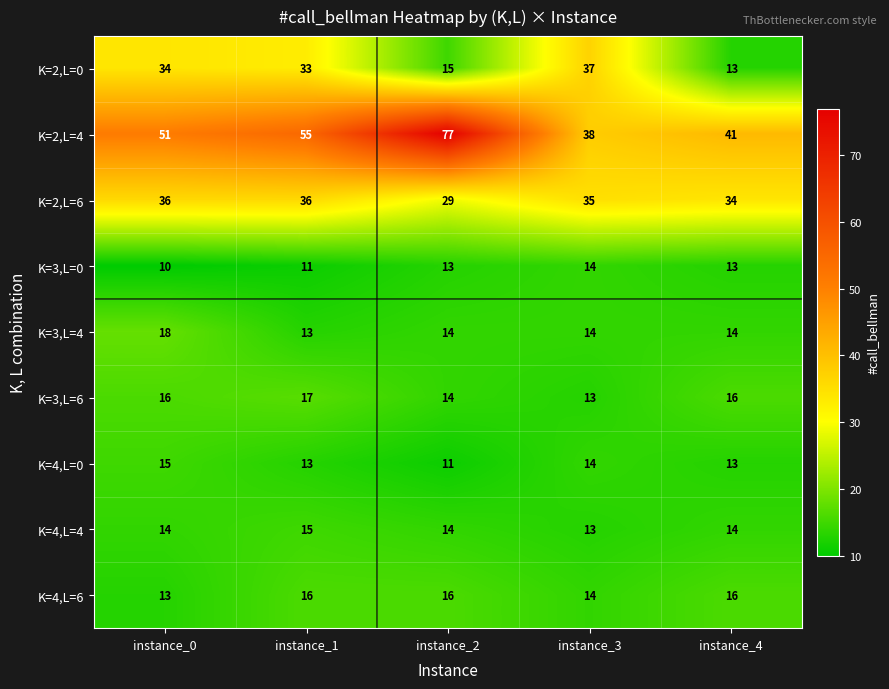

What is the lowest value of the K=3,L=6 series?

13